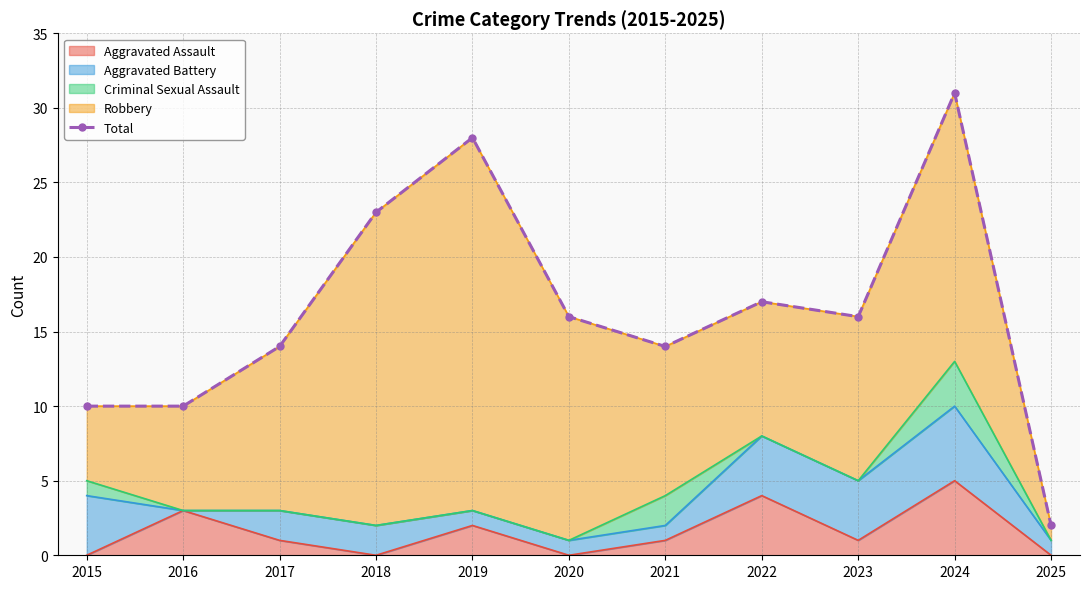

How many values are between 10 and 23?

8